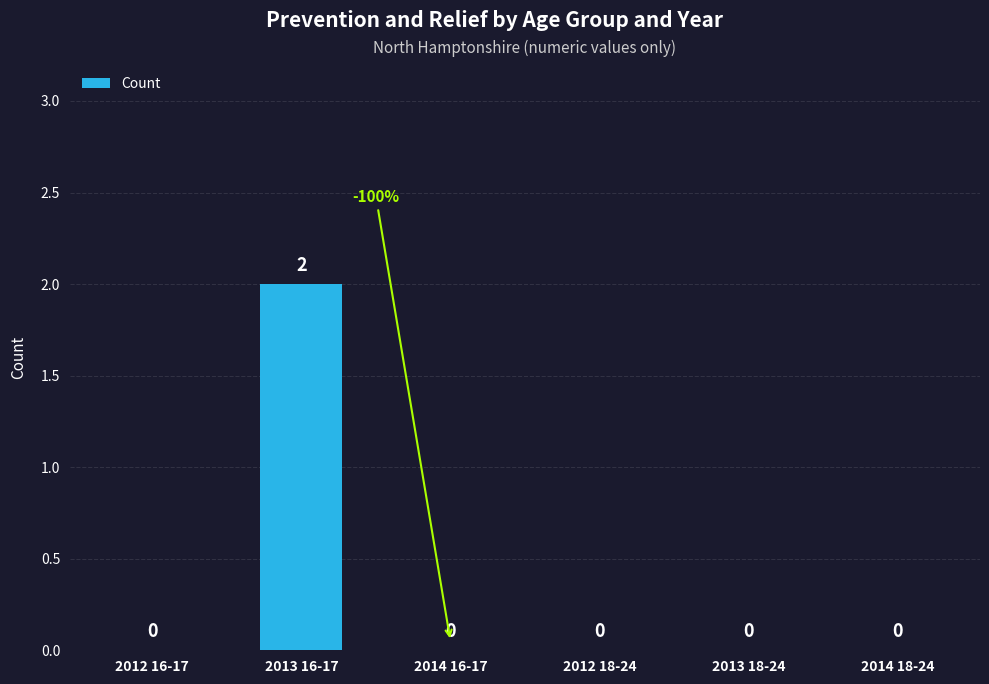

How many values are between 0 and 1?

5